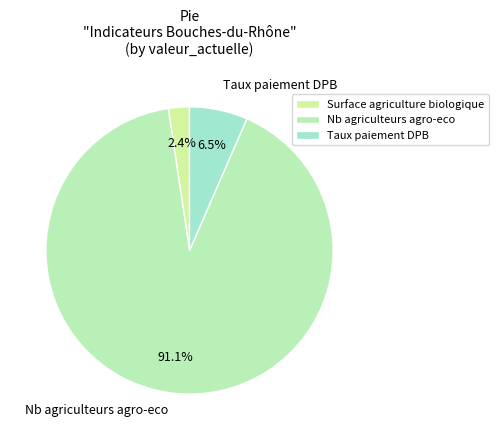

Do Surface agriculture biologique and Taux paiement DPB together represent more than half of the pie?

No